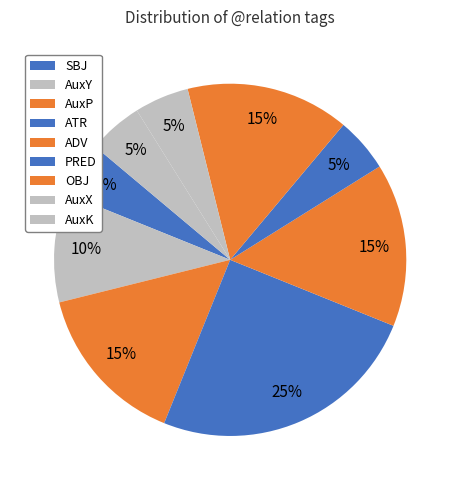

Which has a higher value, AuxP or PRED?

AuxP